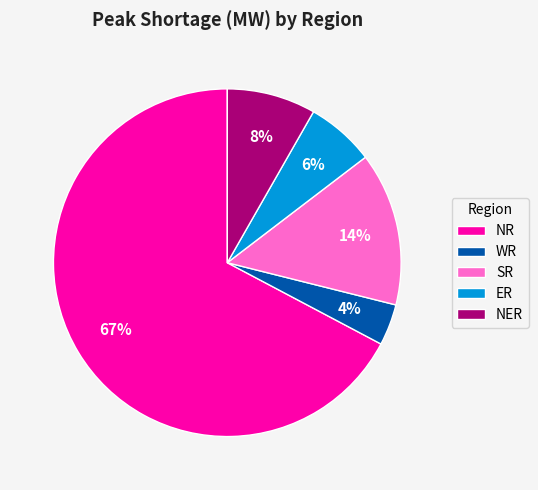

Between SR and ER, which is larger?

SR